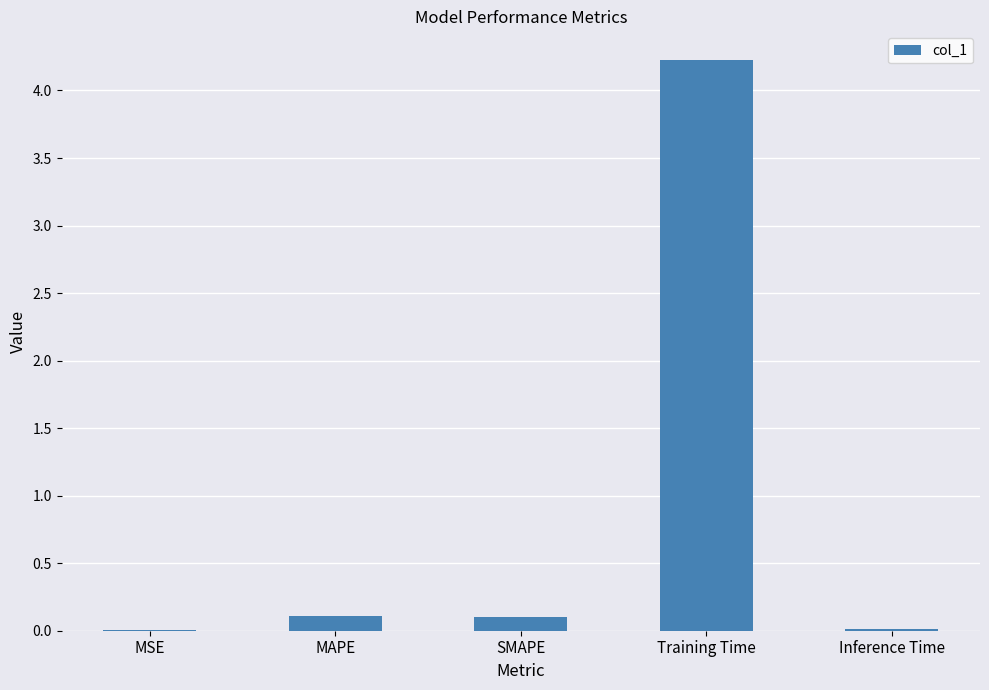

What is the maximum value shown in the chart?

4.2